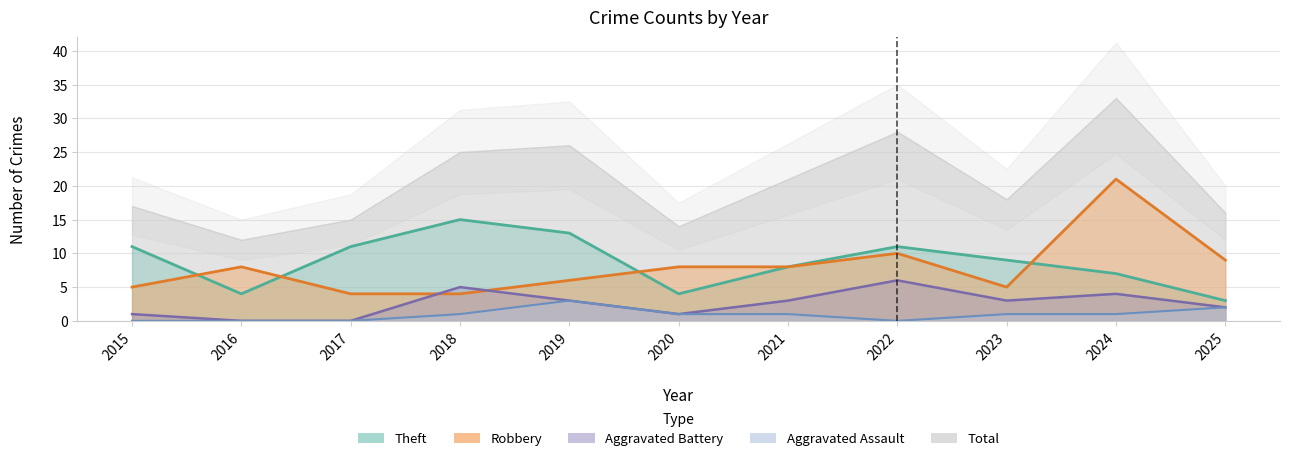

What is the difference between the second highest and second lowest values in the Aggravated Assault series?

2